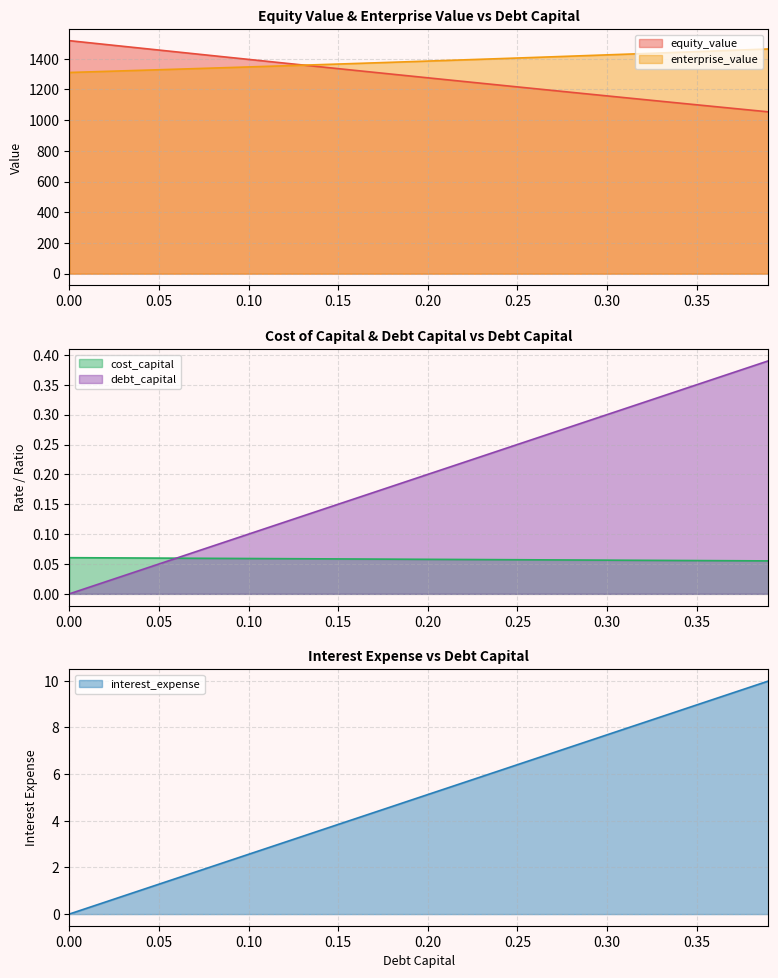

Rank the series at 0.11 from lowest to highest value.

cost_capital, debt_capital, interest_expense, enterprise_value, equity_value